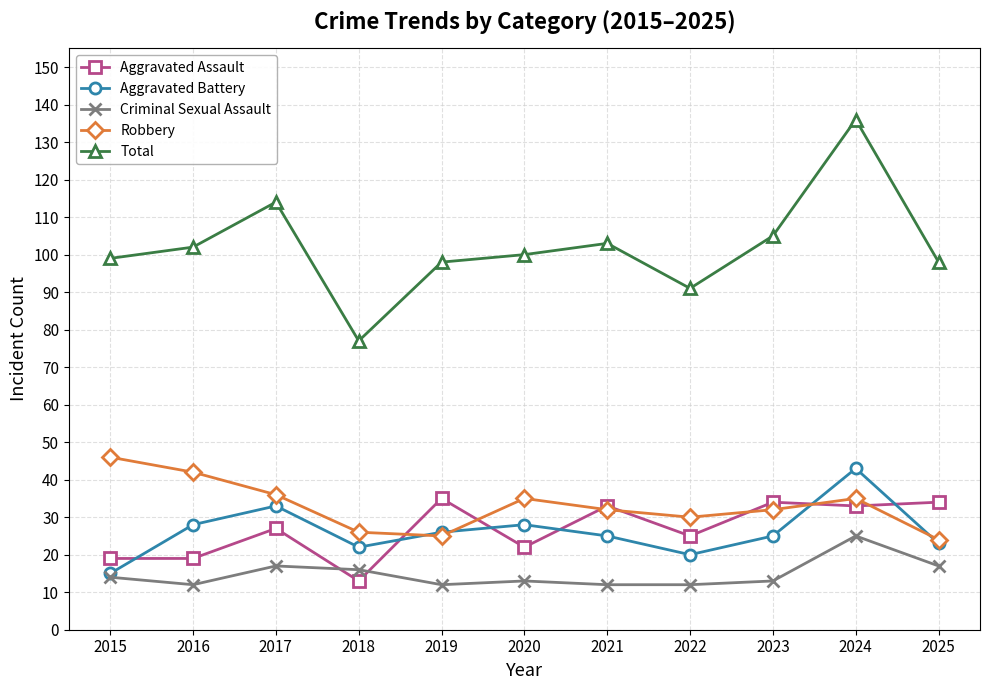

At how many categories does at least one series exceed 56?

11